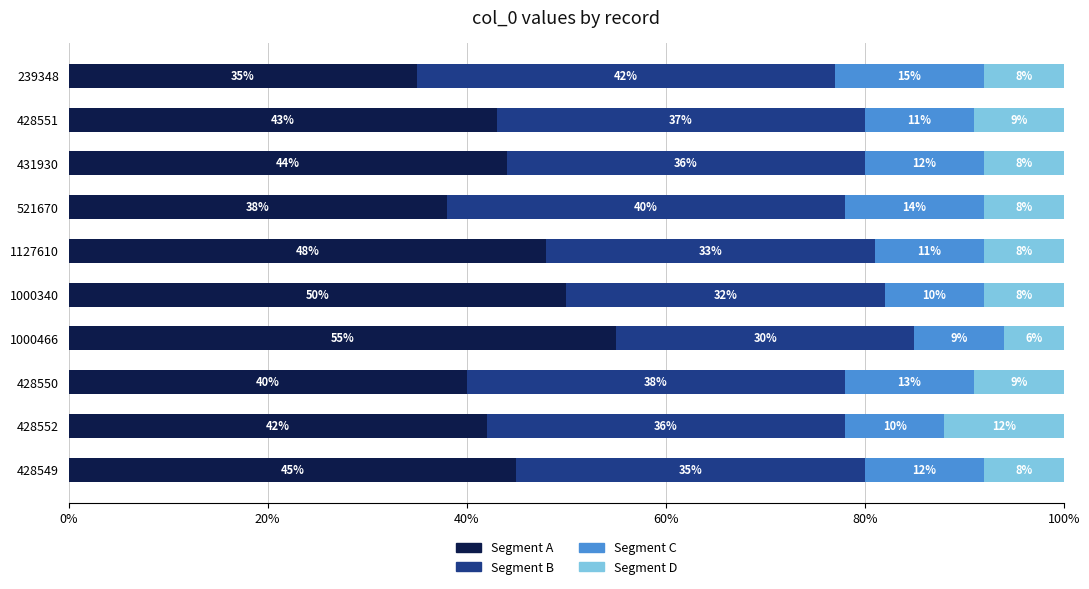

What is the minimum value for Segment A?

35.0